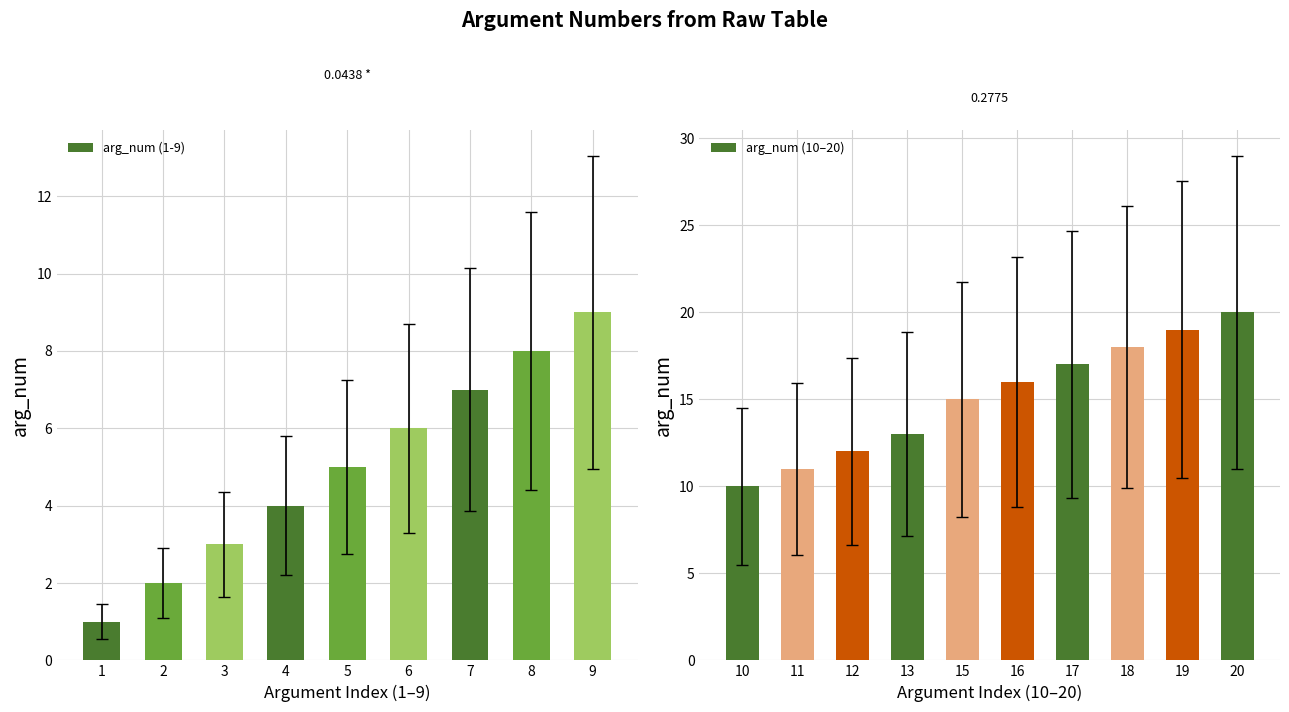

What is the difference between the maximum and minimum values?

19